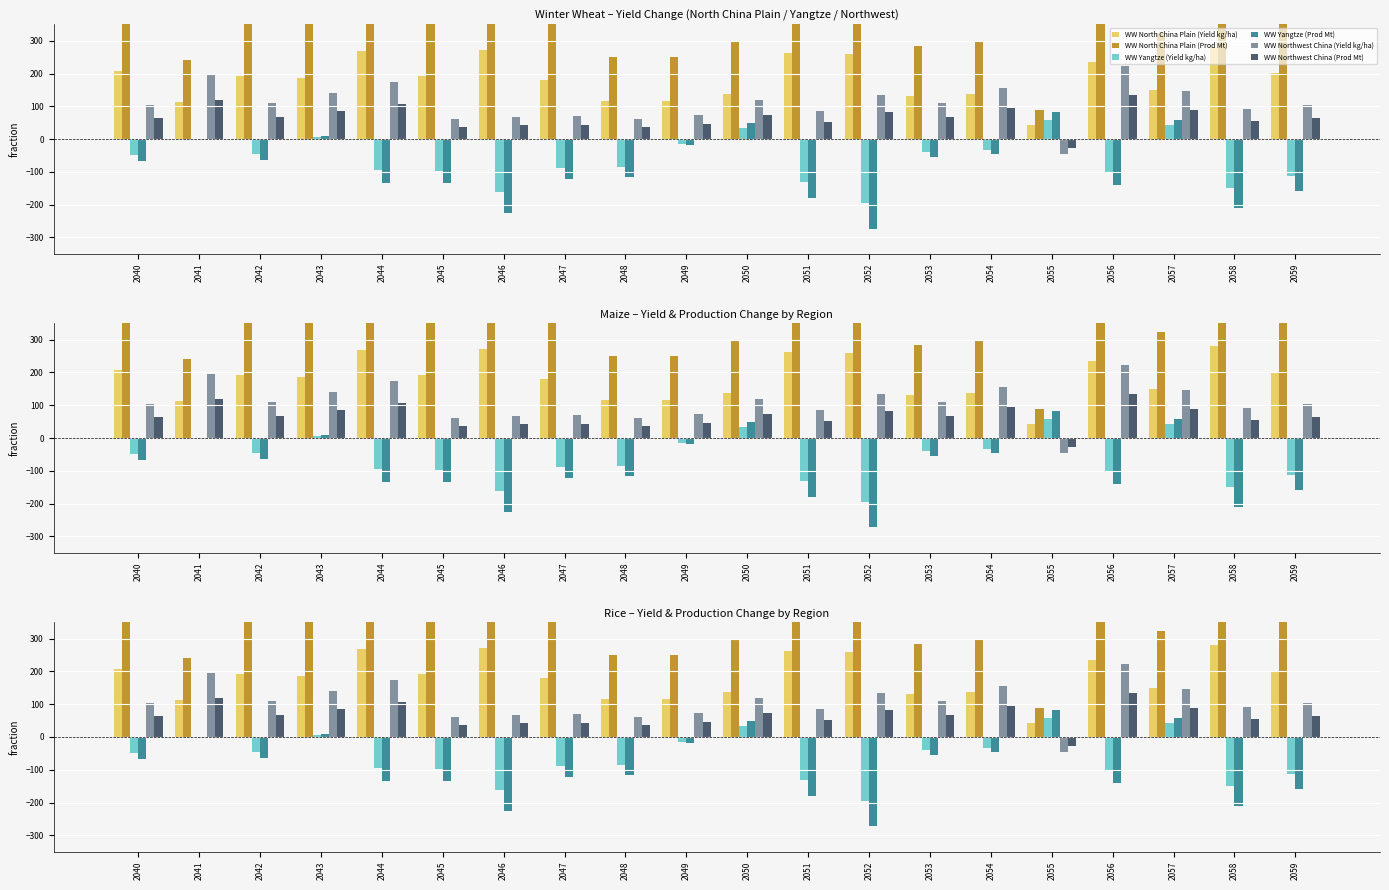

List the labels in order of WW Yangtze (Yield kg/ha) value, largest first.

2055, 2057, 2050, 2043, 2041, 2049, 2054, 2053, 2042, 2040, 2048, 2047, 2044, 2045, 2056, 2059, 2051, 2058, 2046, 2052